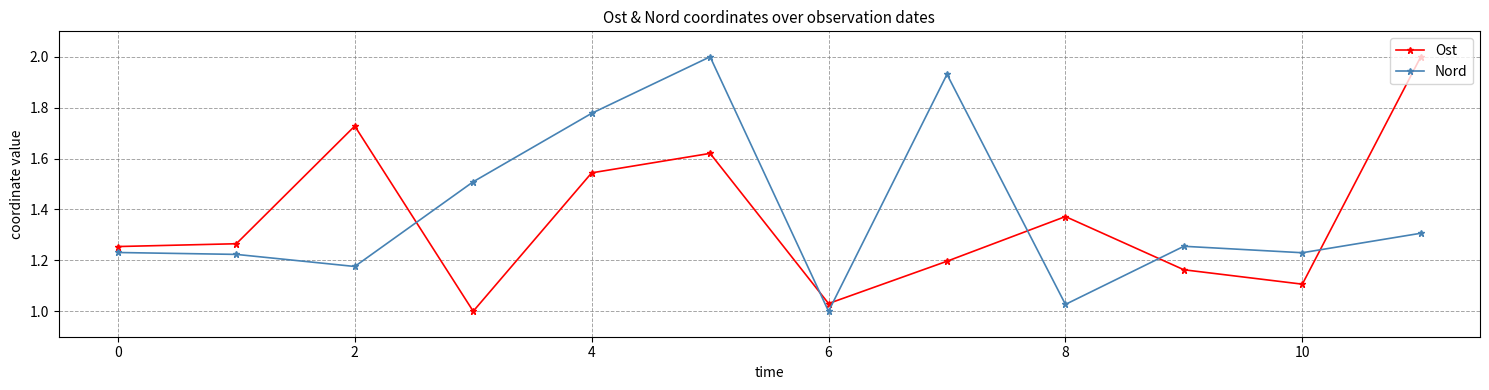

True or false: Nord and Ost cross at least once.

True